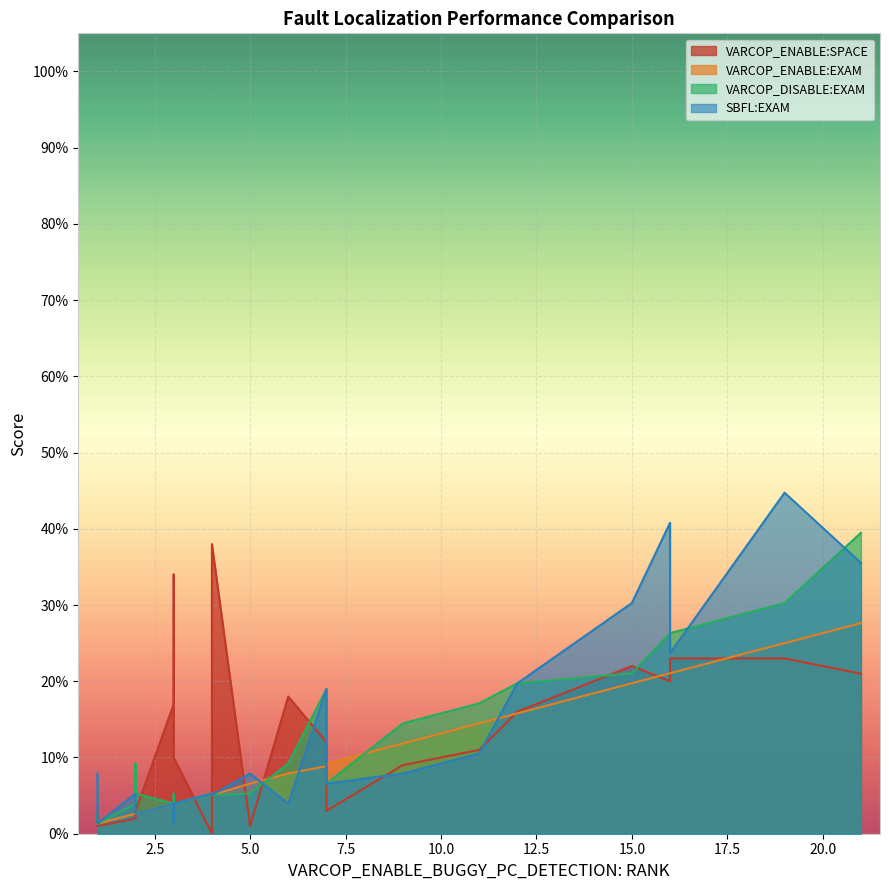

What is the greatest value displayed?

44.7